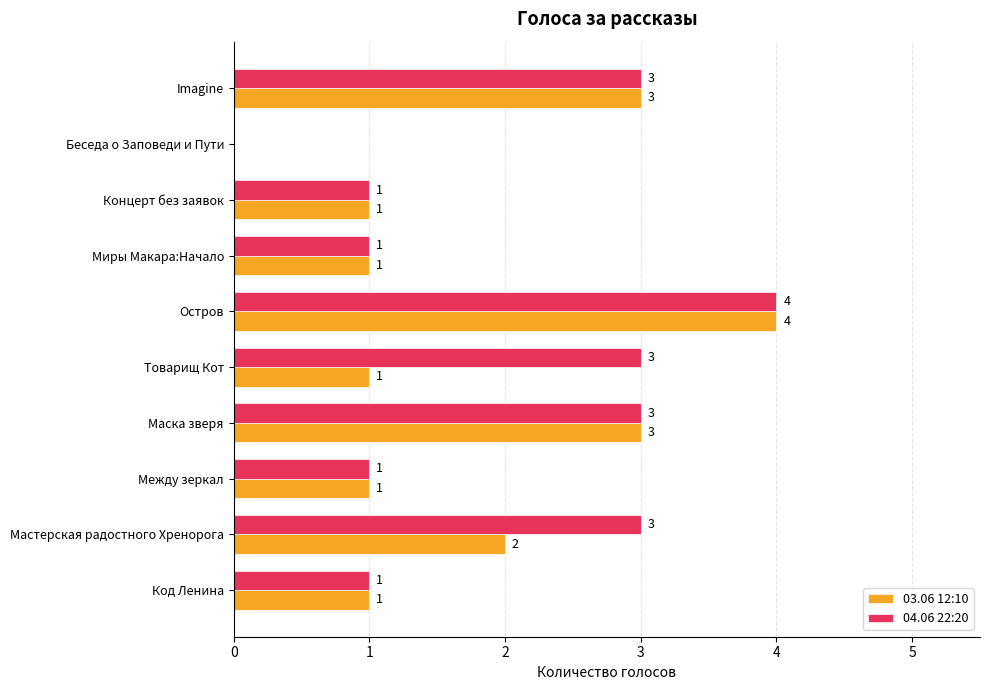

How many distinct data groups are displayed?

2